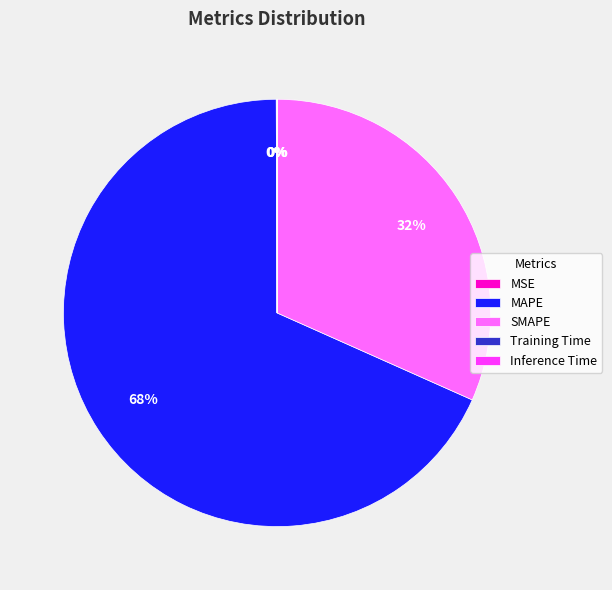

Do MAPE and SMAPE together represent more than half of the pie?

Yes